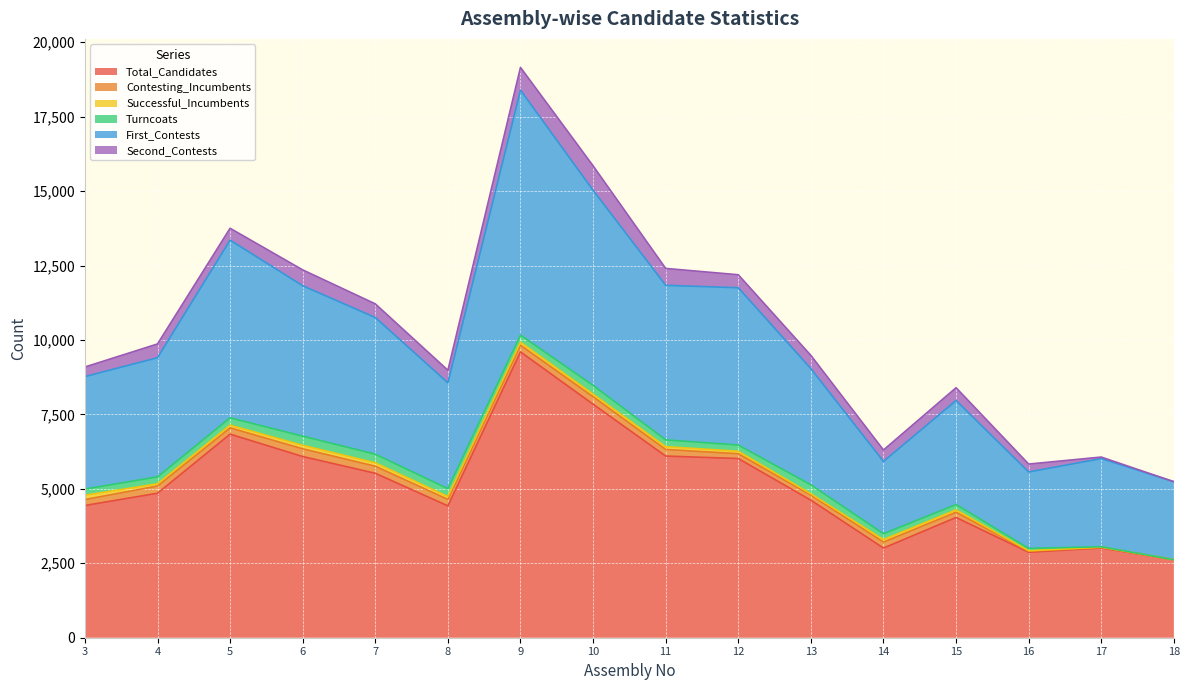

What is the lowest value of the First_Contests series?

2428